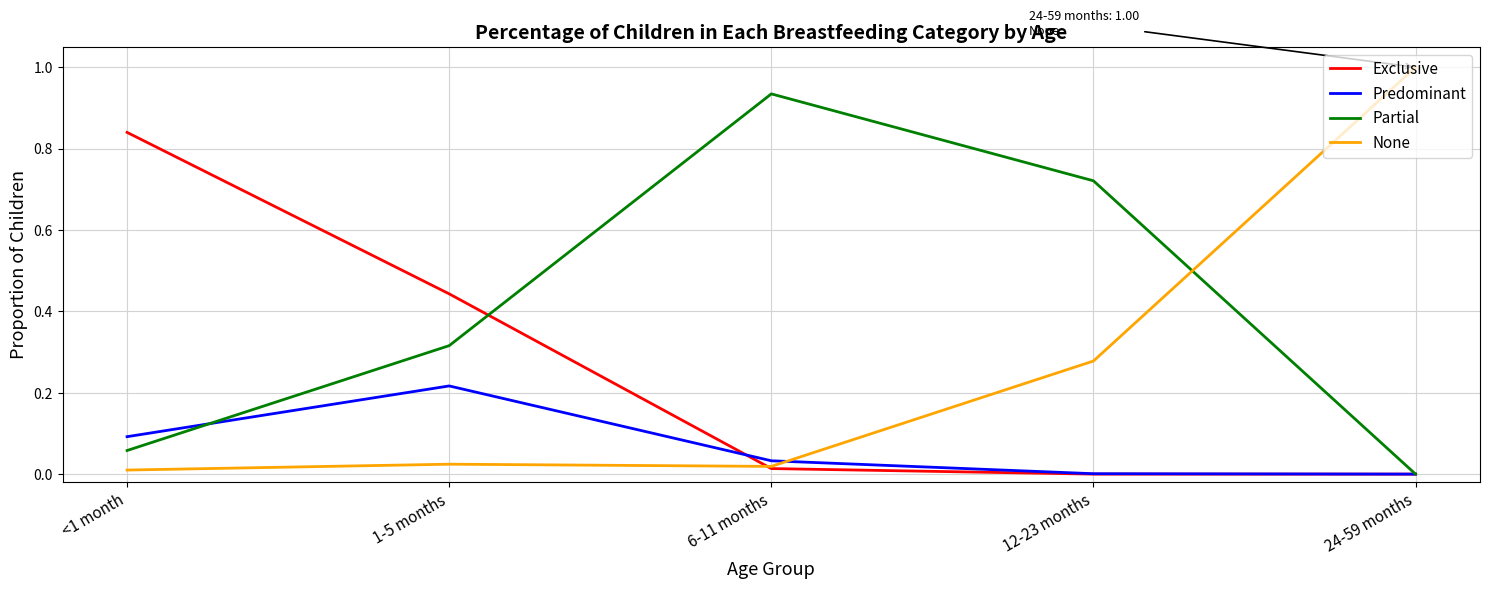

Read the None value at 24-59 months.

1.0